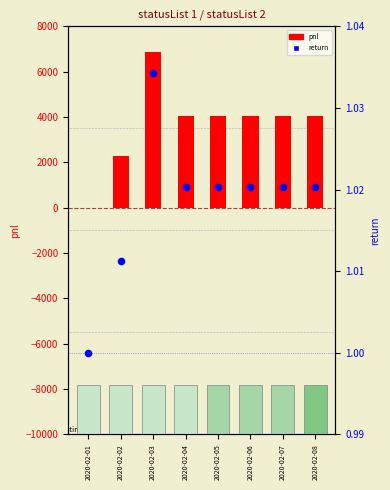

Which series contains the highest Y value?

pnl